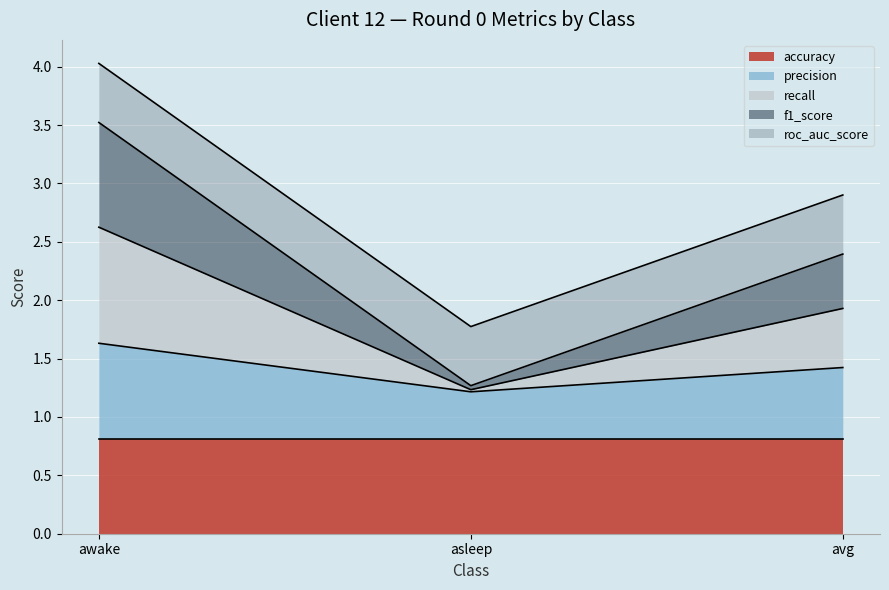

What is the lowest value of the accuracy series?

0.8